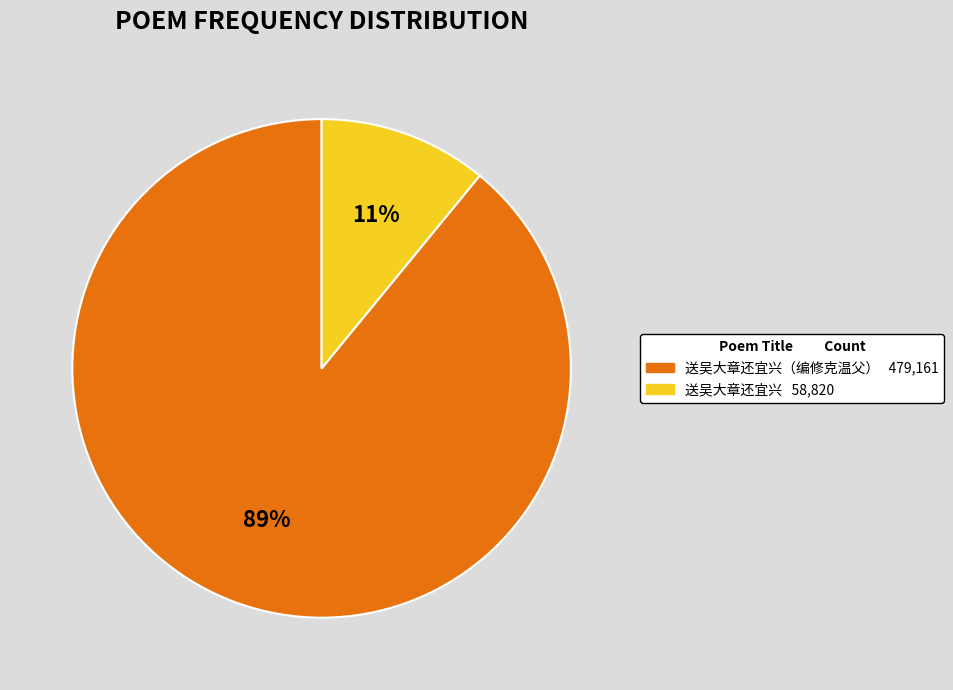

To the nearest percent, what is the average slice percentage?

50%